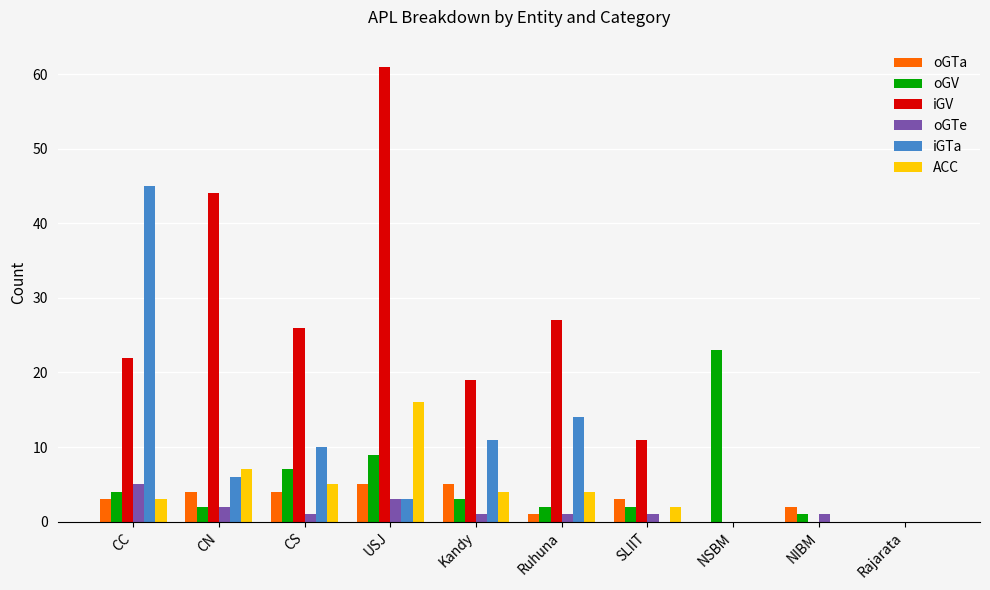

Is the value of oGV at Ruhuna greater than the value of iGTa at NIBM?

Yes